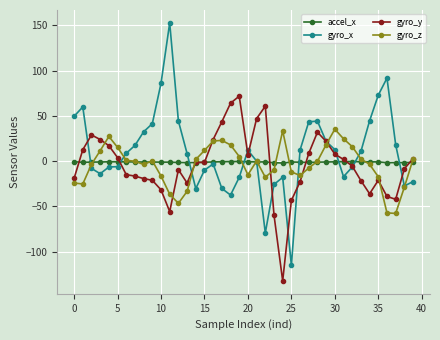

What is the greatest value displayed?

152.8